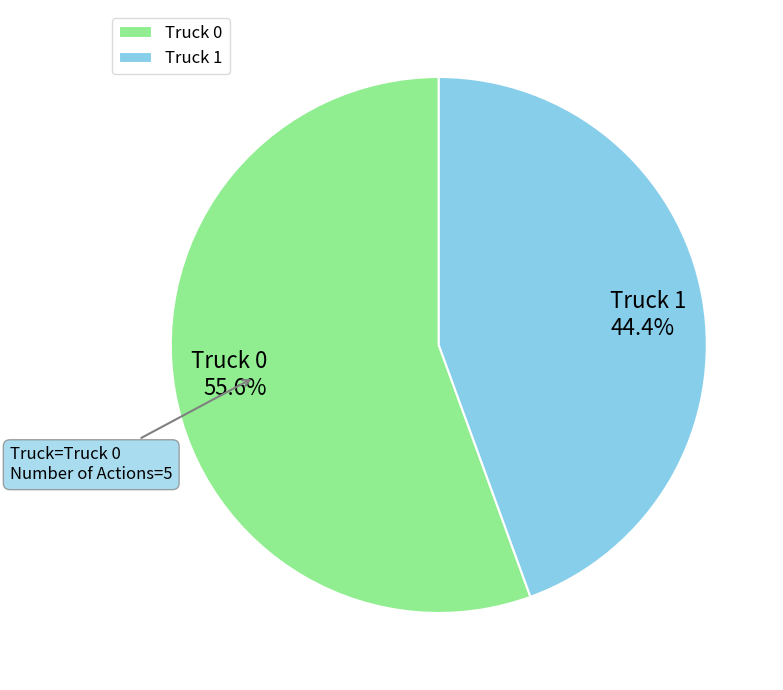

To the nearest percent, what portion does Truck 1 represent?

44%